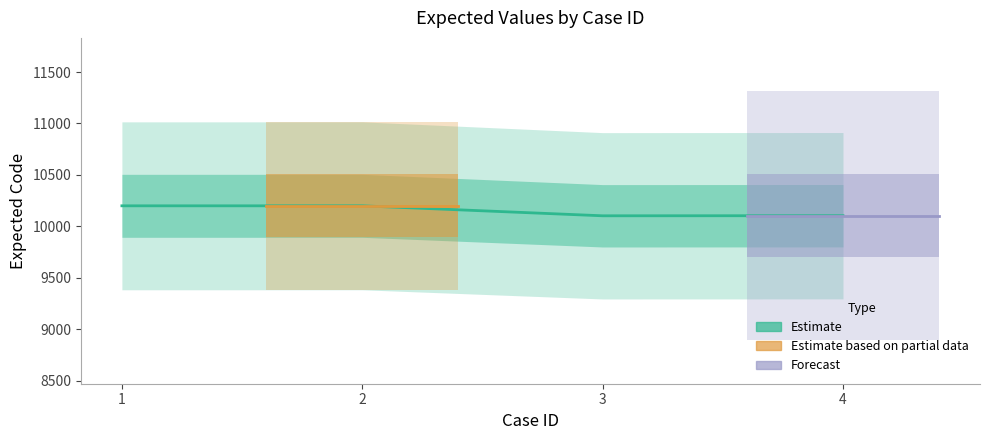

True or false: the data shows 10103 at 3.

True